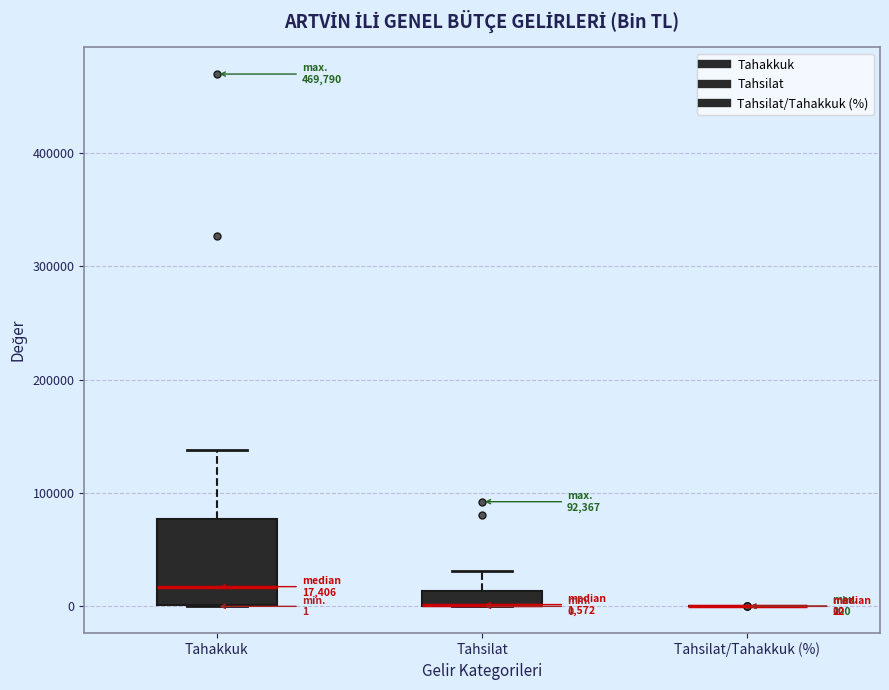

Which box is the tallest, from its lower edge to its upper edge?

Tahakkuk